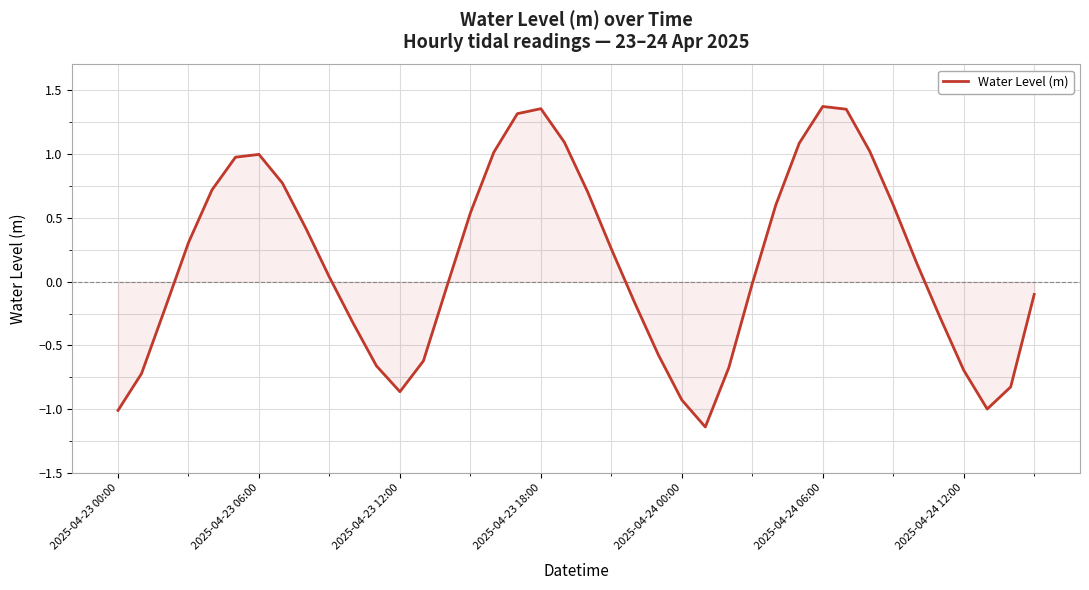

What is the difference between the maximum and minimum values?

2.5